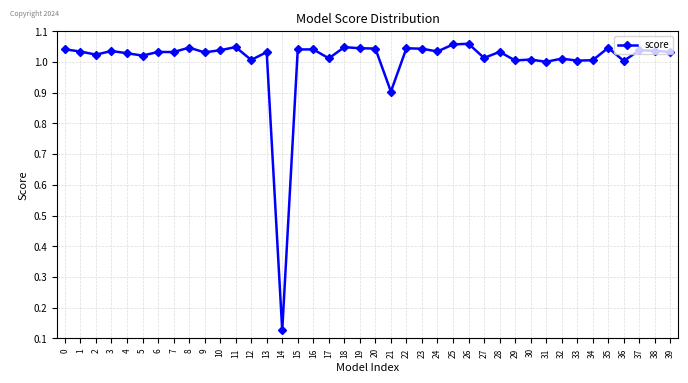

Count the number of data series in this chart.

1